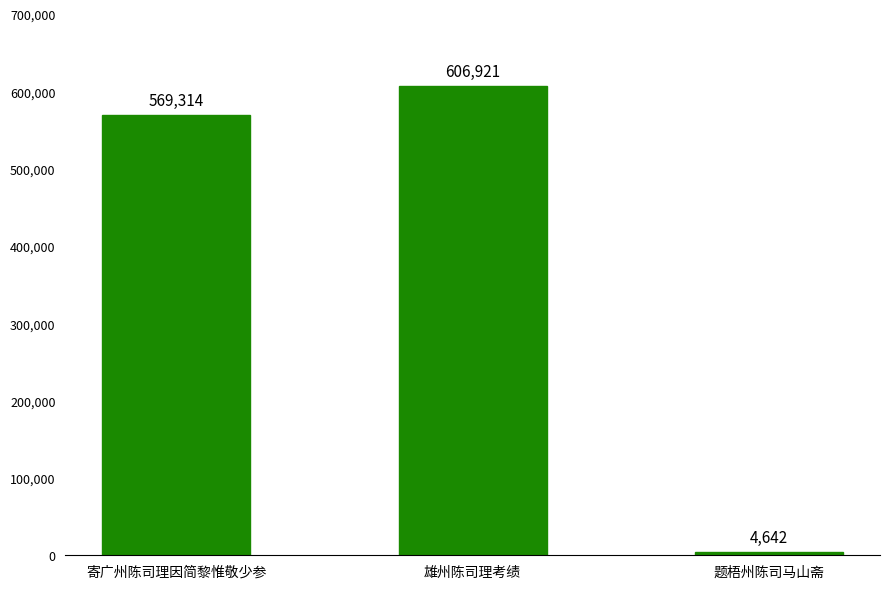

What is the value of the 2nd bar from the left?

606921